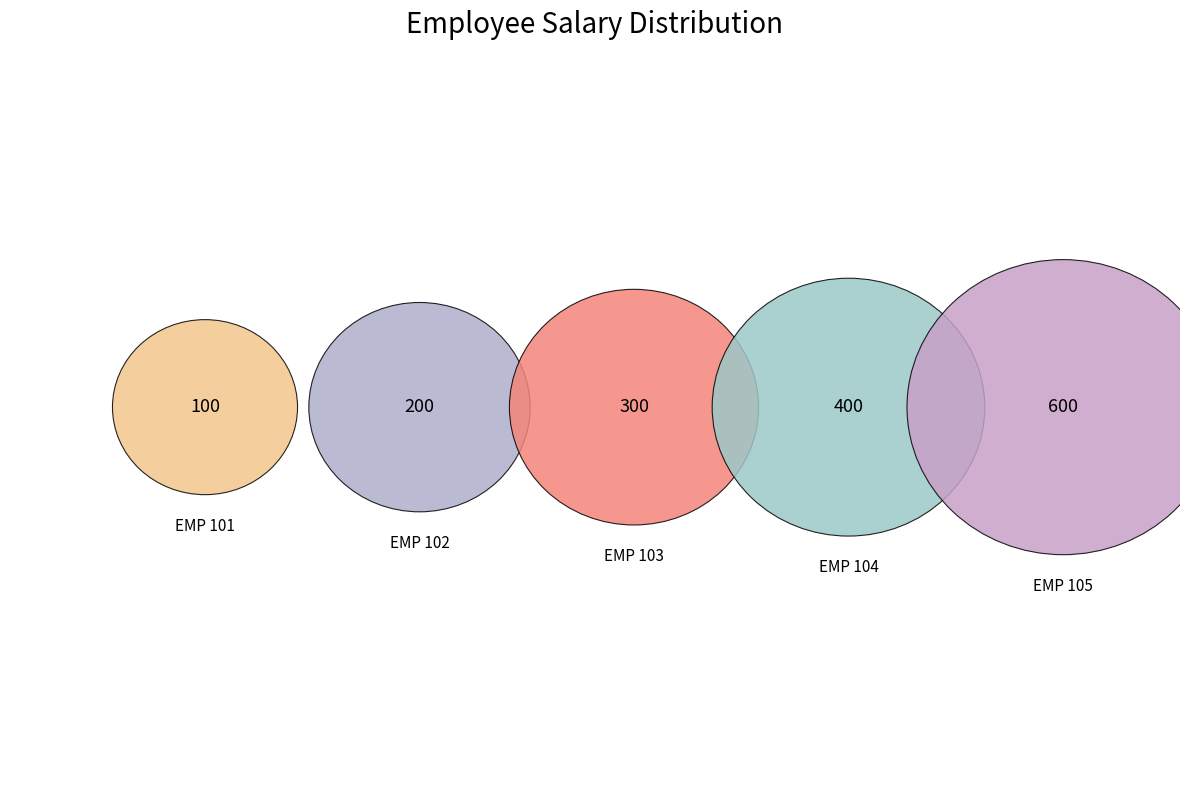

The 103 slice represents 19% of the pie. True or false?

True